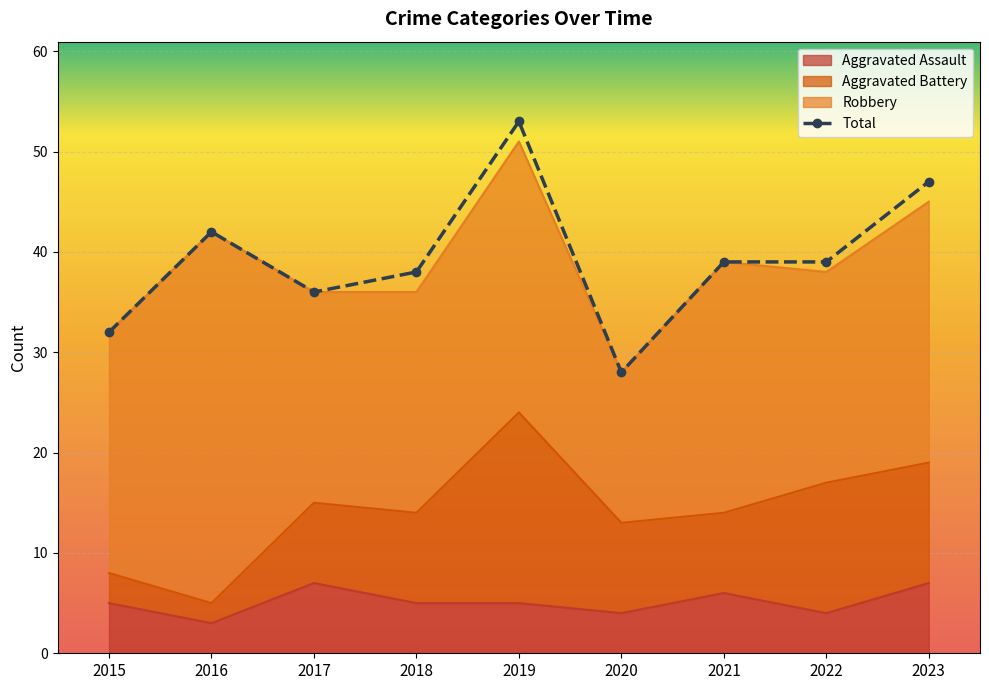

Reading left to right, transcribe all the data shown in this chart.

2015=32	2016=42	2017=36	2018=38	2019=53	2020=28	2021=39	2022=39	2023=47